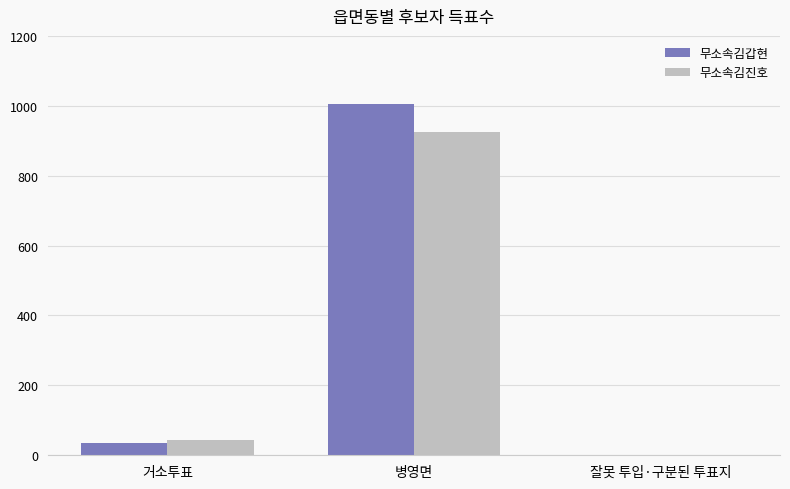

Between 병영면 and 잘못 투입·구분된 투표지, which series saw the biggest shift?

무소속김갑현